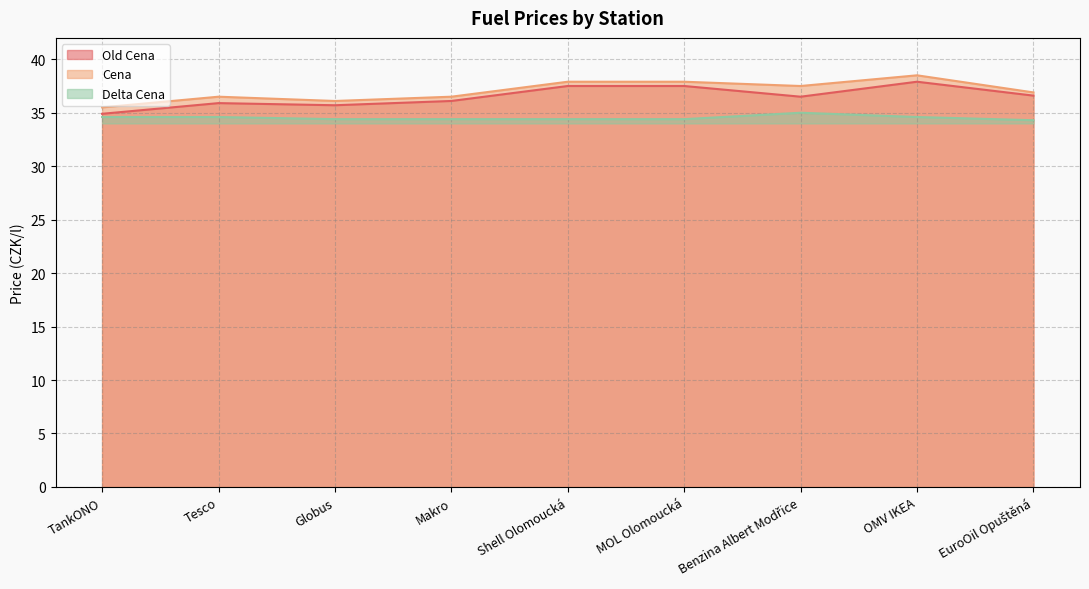

True or false: Old Cena and Cena intersect in this chart.

False